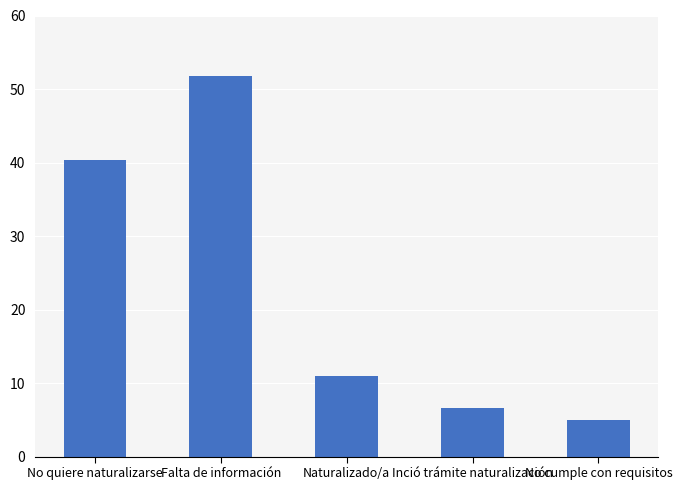

At which category does the chart reach its peak across all series?

Falta de información